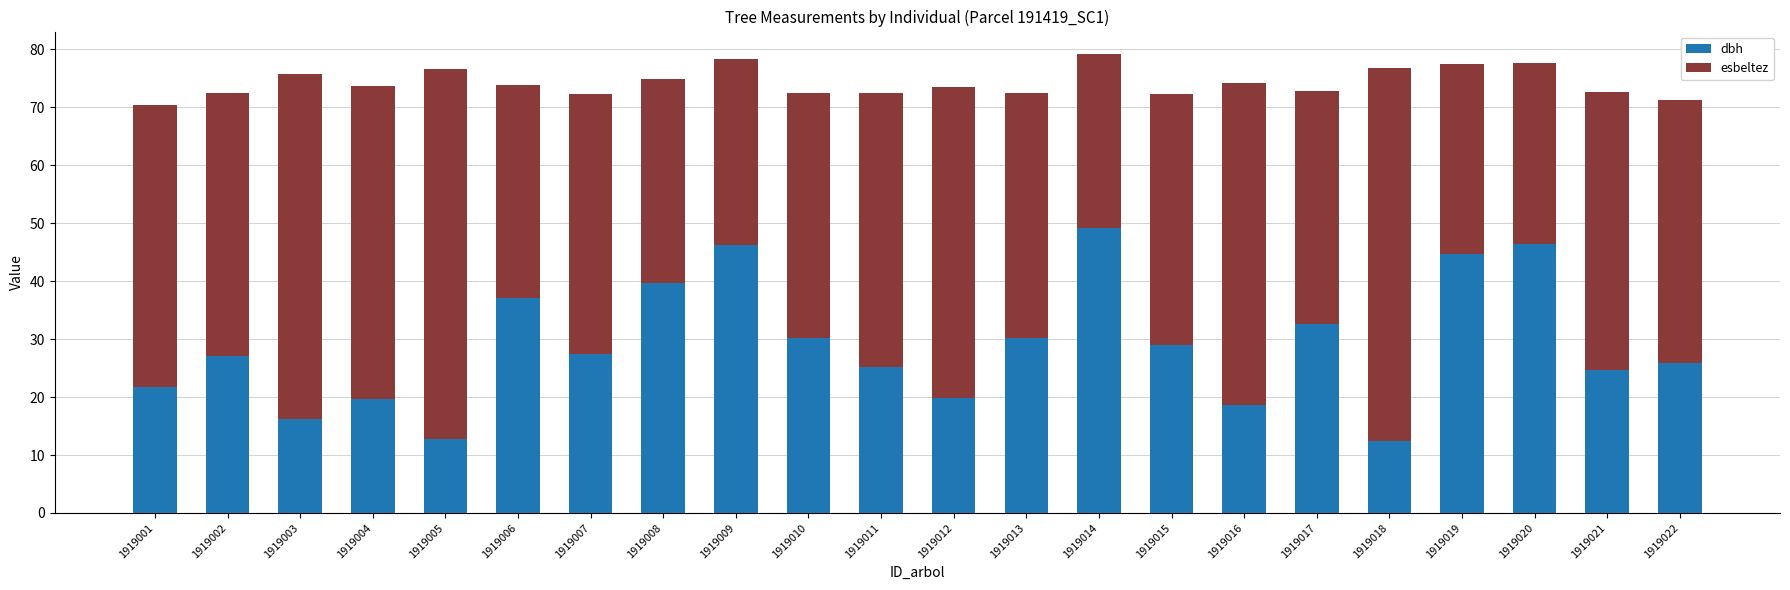

What is the sum of the dbh values at 1919016 and 1919021?

43.3